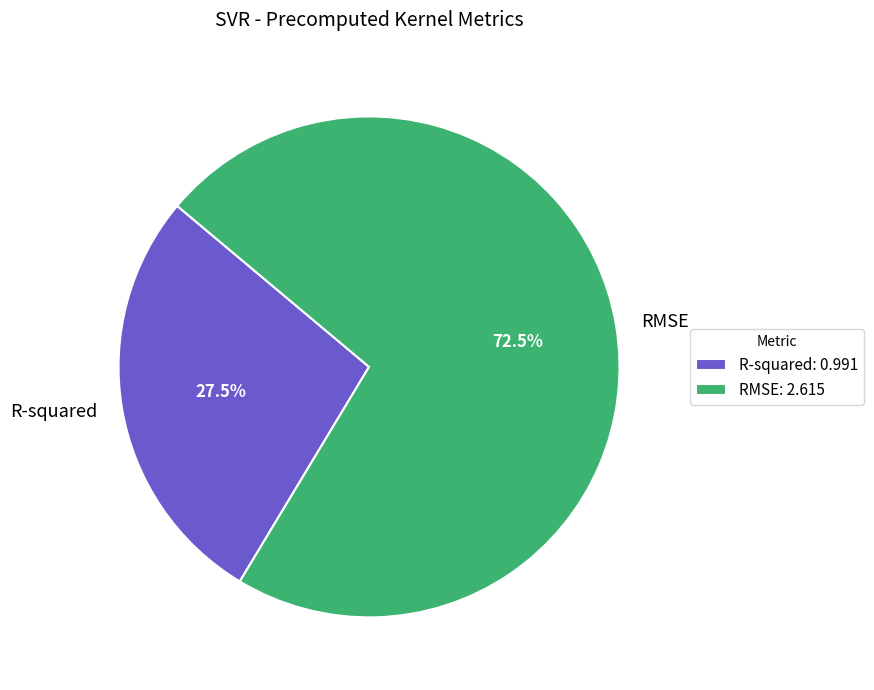

How many slices are in this pie chart?

2